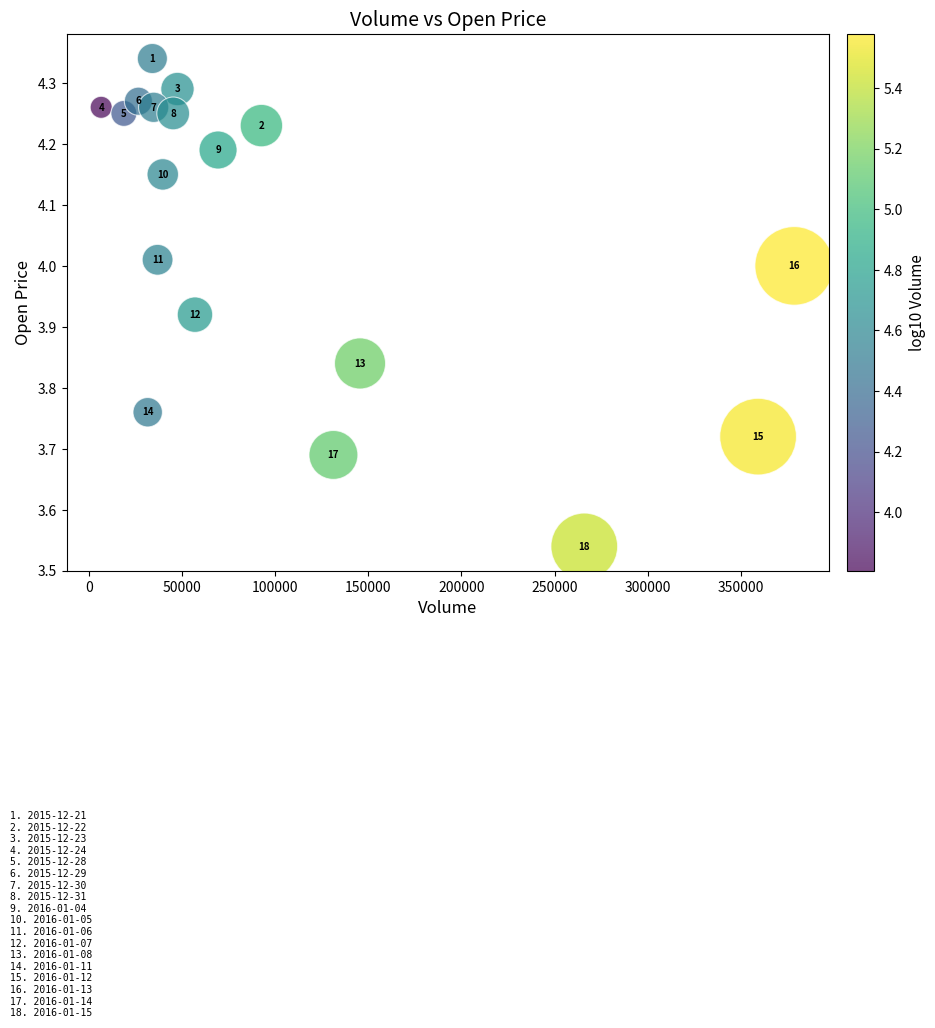

What is the range of X values (max minus min)?

372400.0